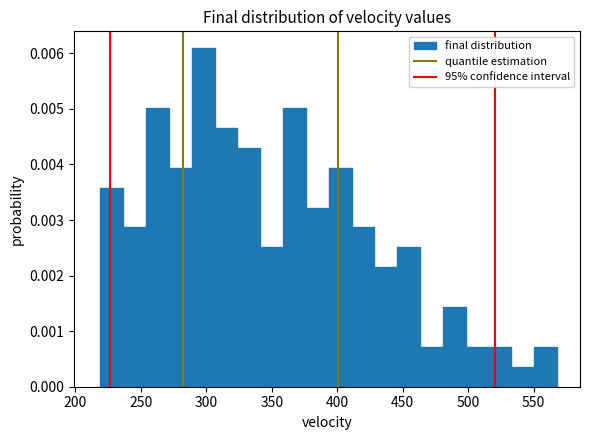

Read against the x-axis, roughly where is the centre of the tallest bar?

300